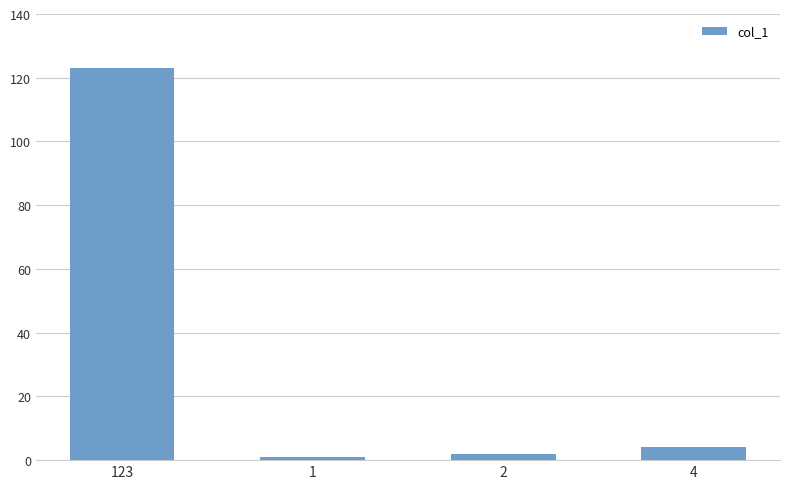

Which category has the highest value across all series?

123